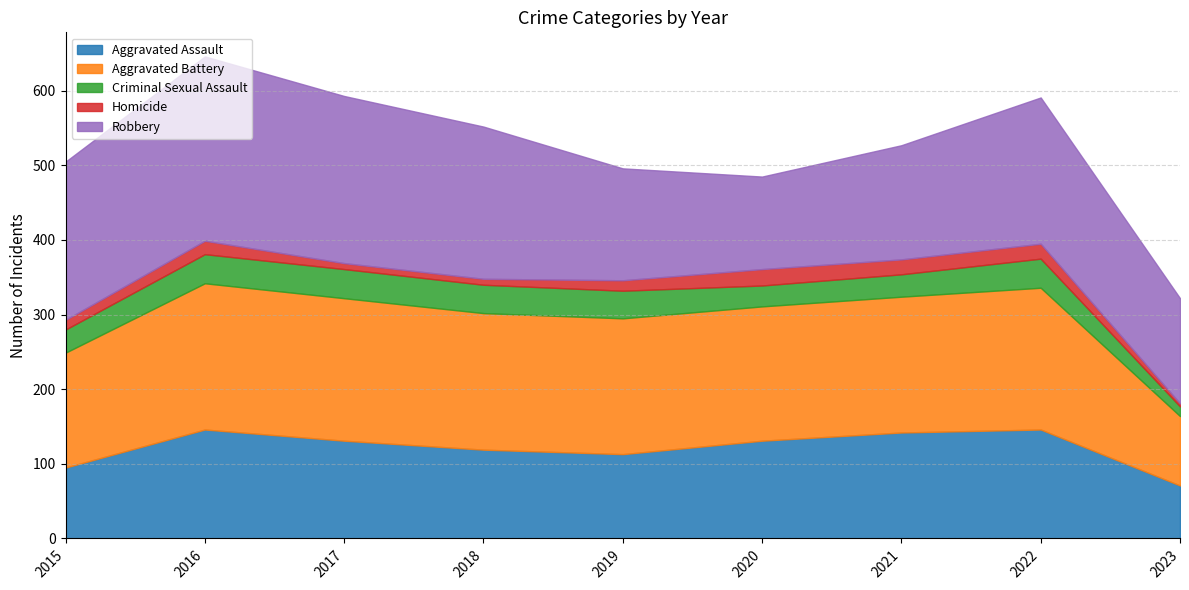

Is it true that Criminal Sexual Assault equals 37 at 2020?

False